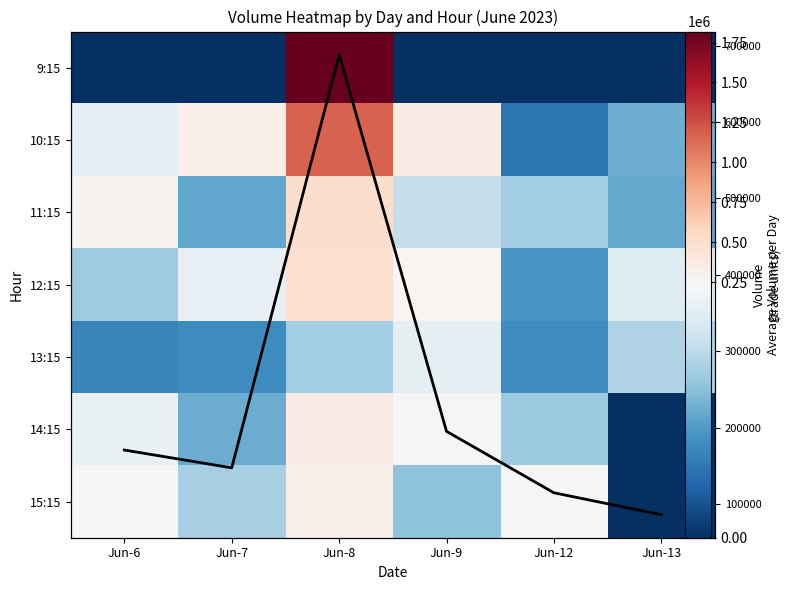

What is the difference between the 12:15 values at Jun-7 and Jun-6?

63268.0